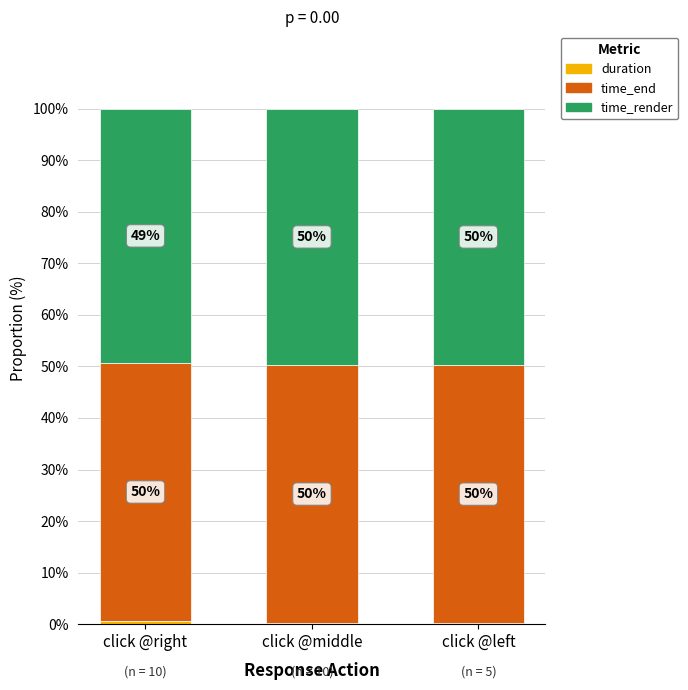

What is the total value across all series at click @middle?

100.0